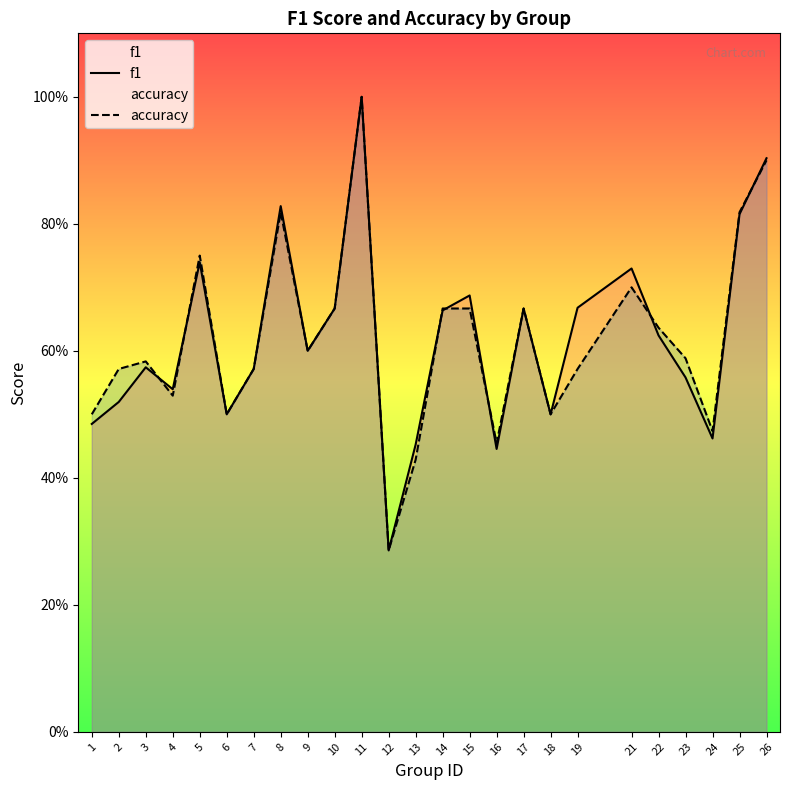

Which series has the widest spread of values?

f1